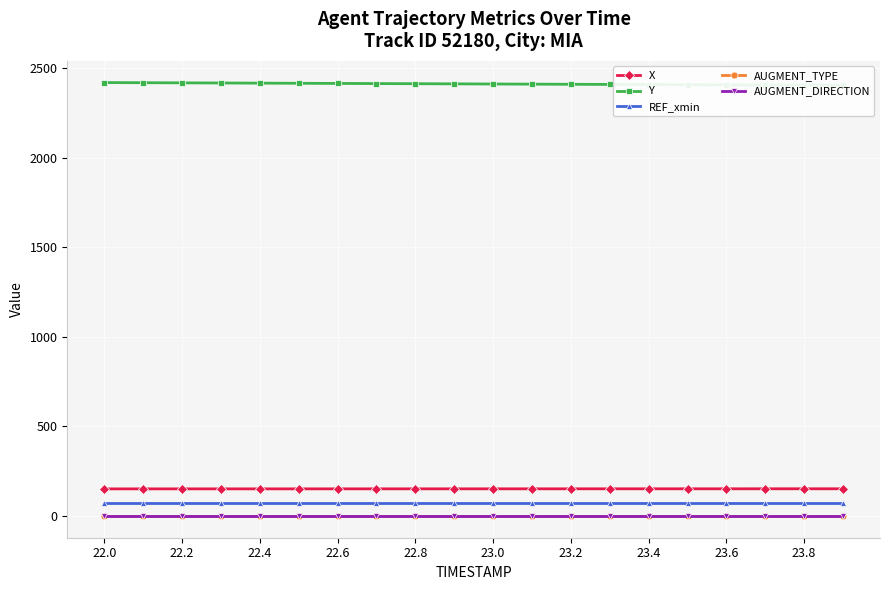

What is the difference between the highest and lowest values at 23.8?

2405.3